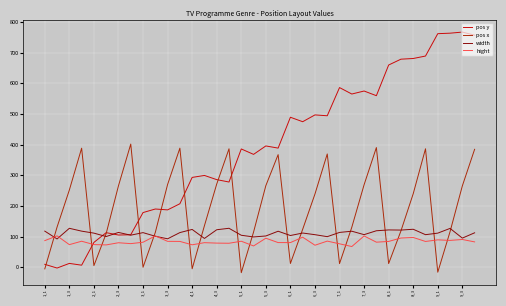

True or false: hight has more than 0 points higher than both neighbors.

True